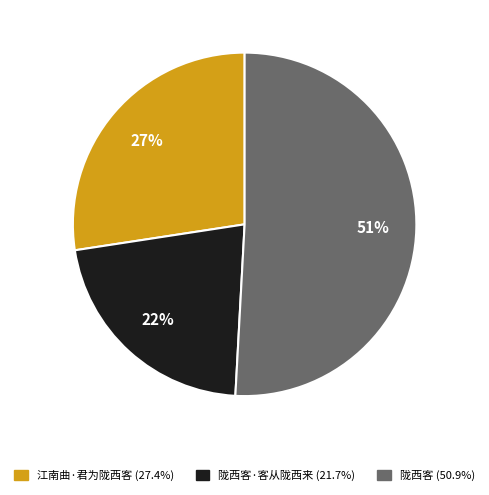

To the nearest percent, what is the difference between the largest and smallest slice percentages?

29%